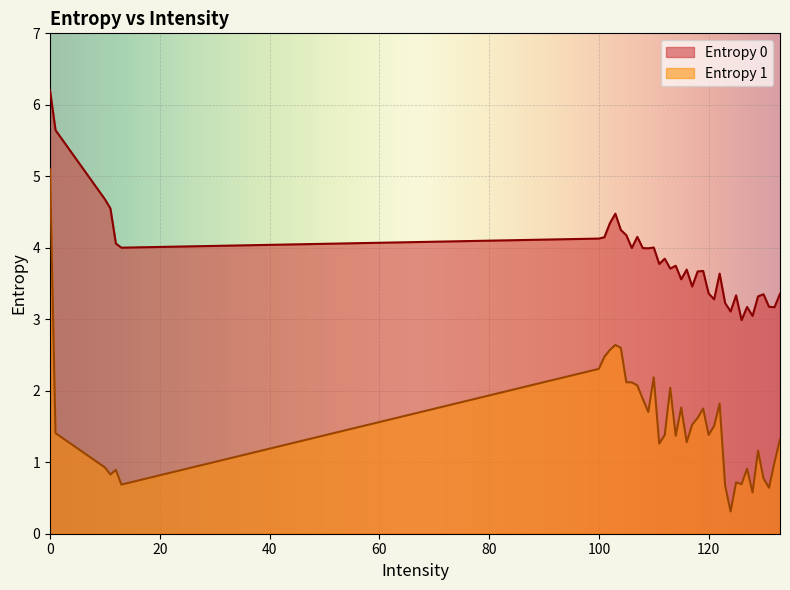

How many data points in Entropy 1 are less than 1?

13